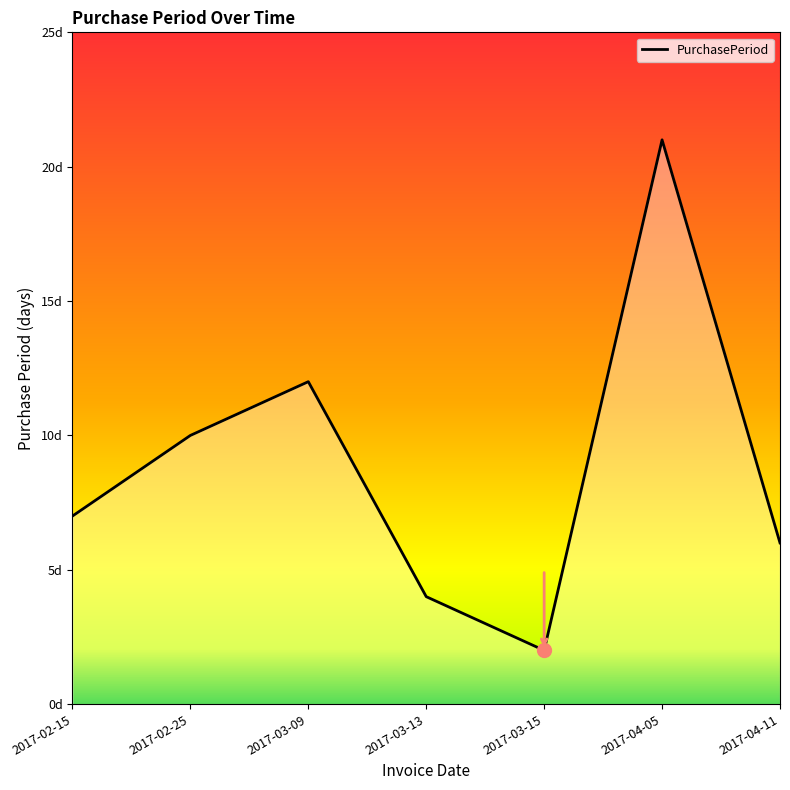

Reading left to right, list all the values displayed in this chart.

7	10	12	4	2	21	6